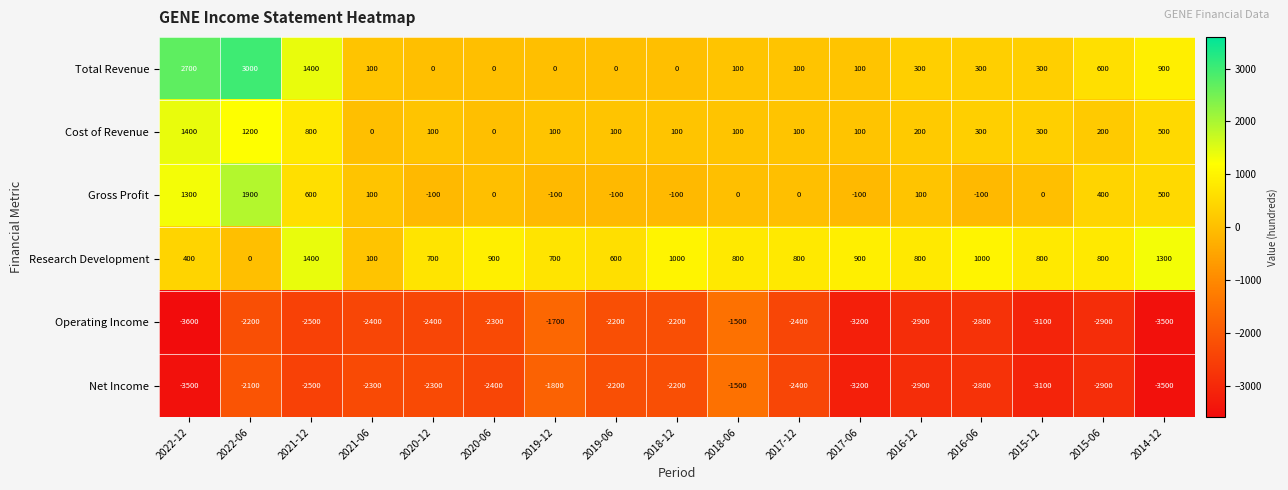

What is the sum of the Net Income values at 2019-12 and 2015-12?

-4900